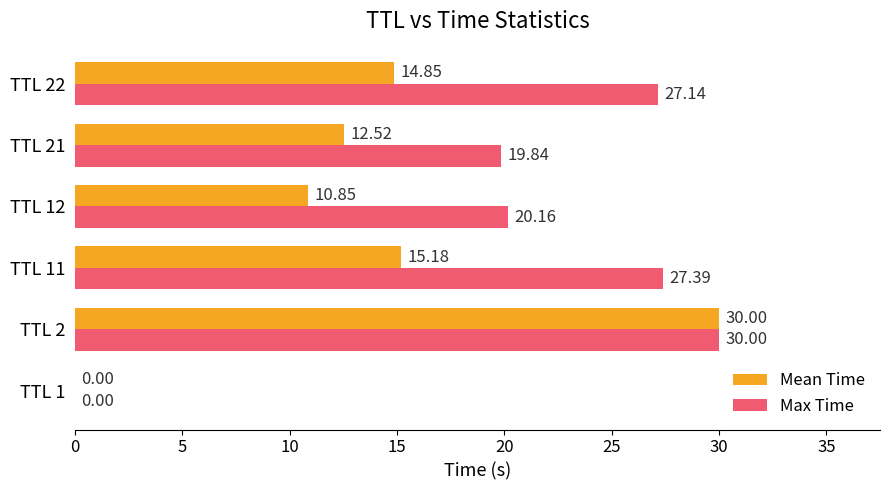

At which category is the sum across all series the highest?

TTL 2